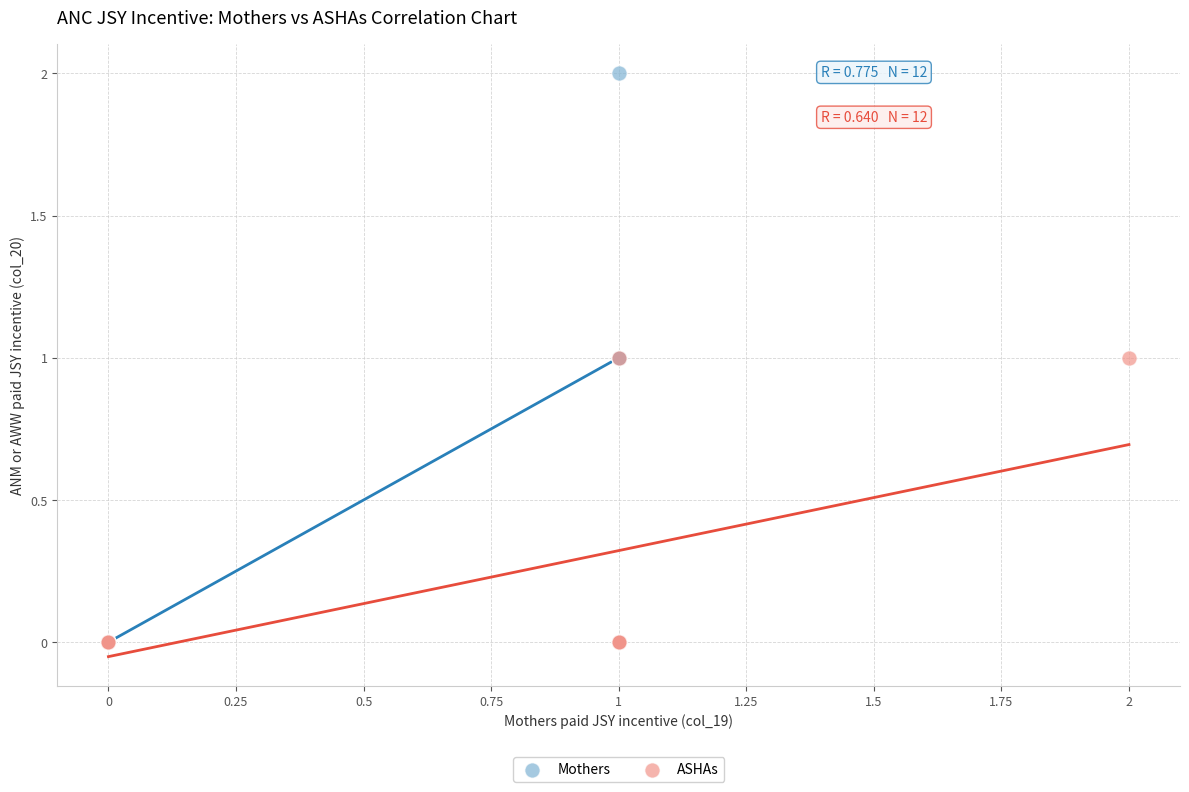

Which series reaches the maximum Y coordinate?

Mothers